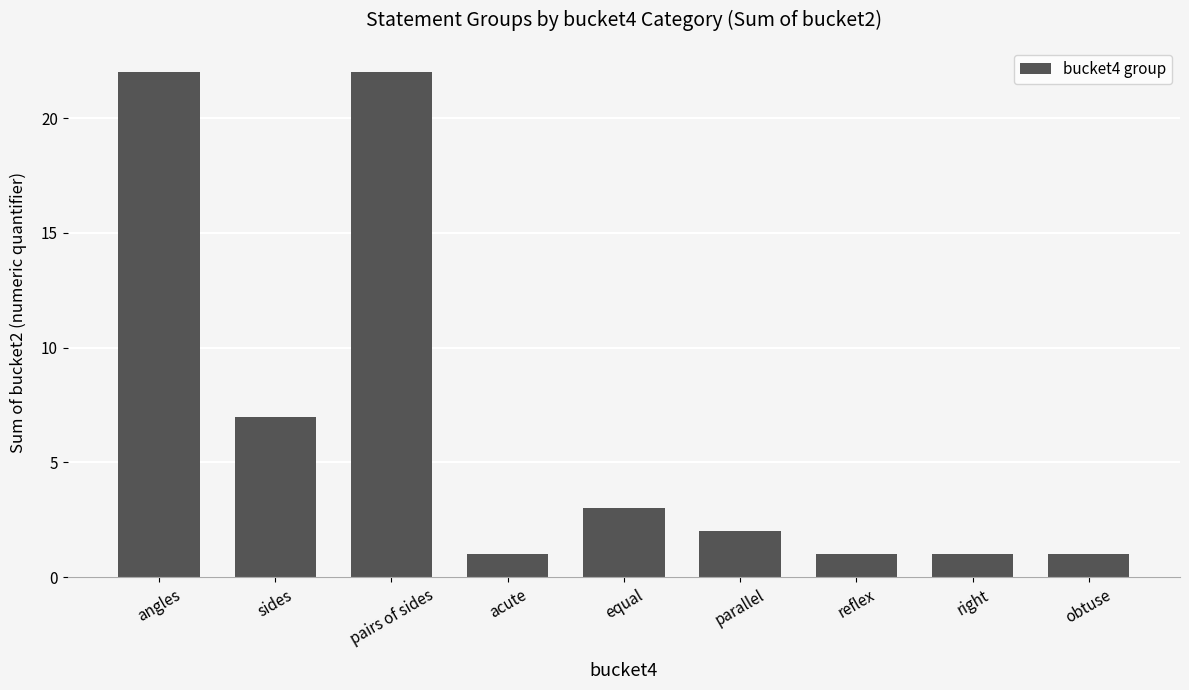

What is the label of the 8th bar from the right?

sides